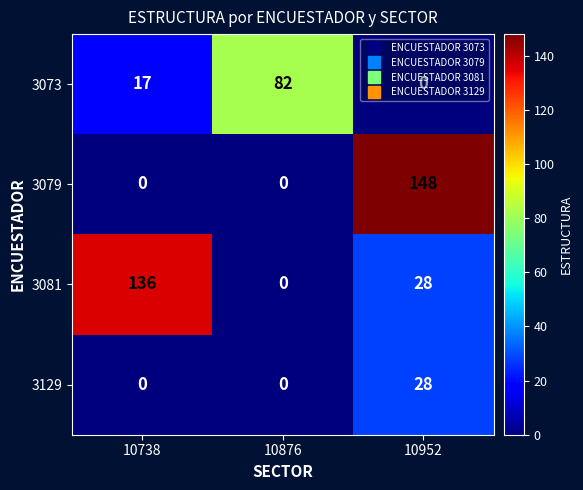

What is the spread (max minus min) of values at 10738?

136